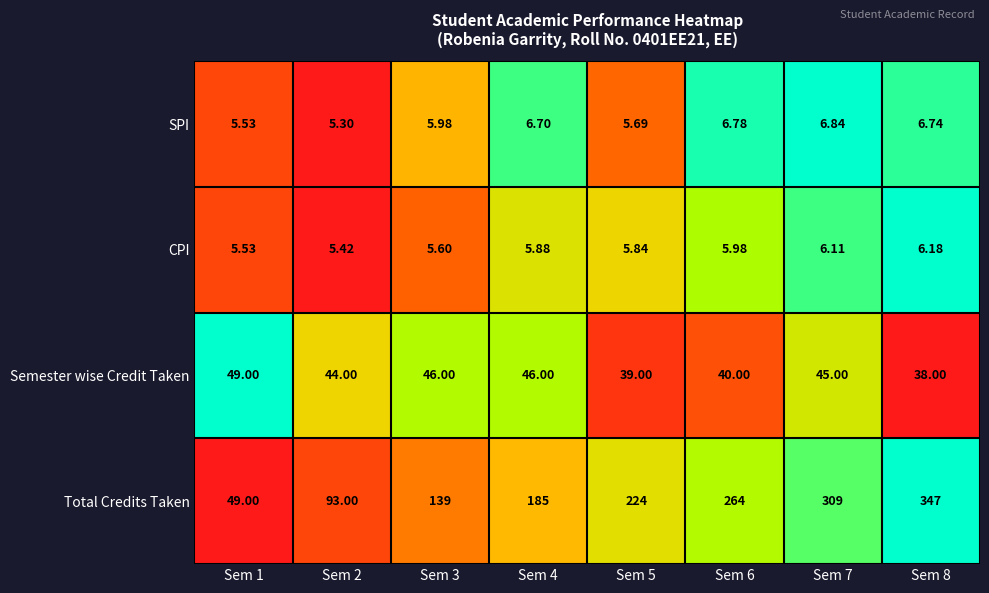

Is the value of CPI at Sem 1 greater than the value of SPI at Sem 7?

No